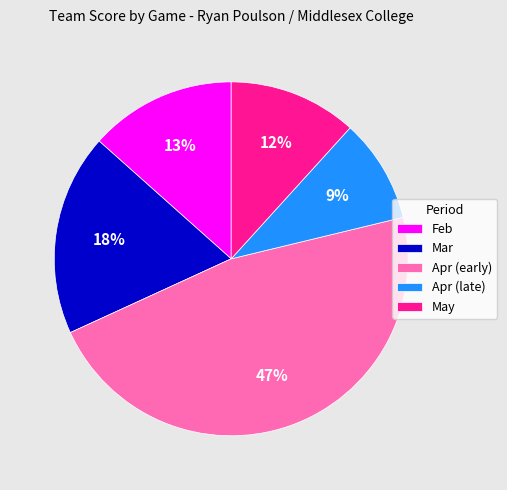

To the nearest percent, what portion does Feb represent?

13%